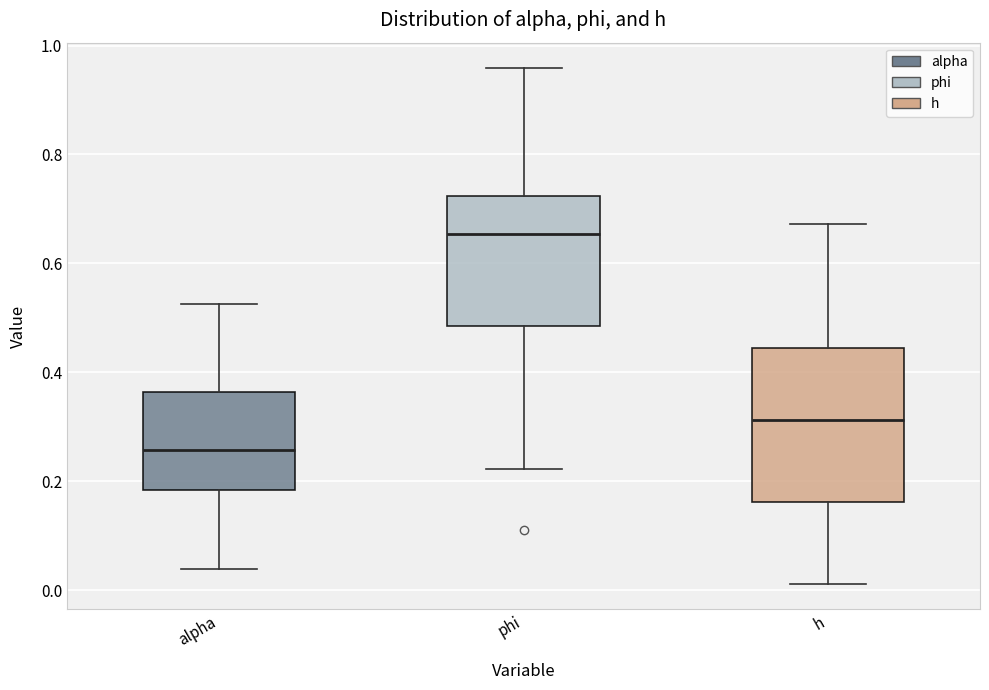

Reading left to right, transcribe this box plot: for each box, give where its median line is, the range the box spans, and where its two whiskers end, as read against the y-axis. The values are not printed on the chart, so give them approximately, as read against the axis.

alpha: median 0.26, box 0.18 to 0.36, whiskers 0.04 to 0.52
phi: median 0.66, box 0.48 to 0.72, whiskers 0.22 to 0.96
h: median 0.32, box 0.16 to 0.44, whiskers 0.02 to 0.68